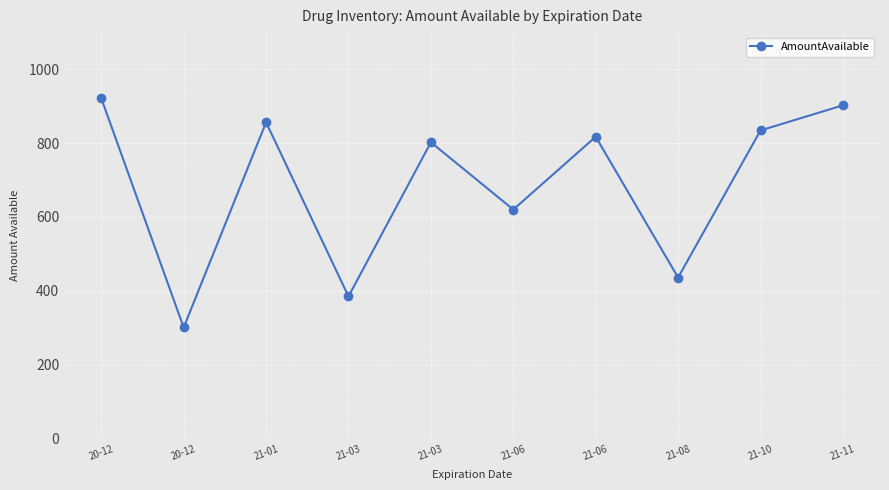

What is the change in value from 20-12 to 21-03?

+84